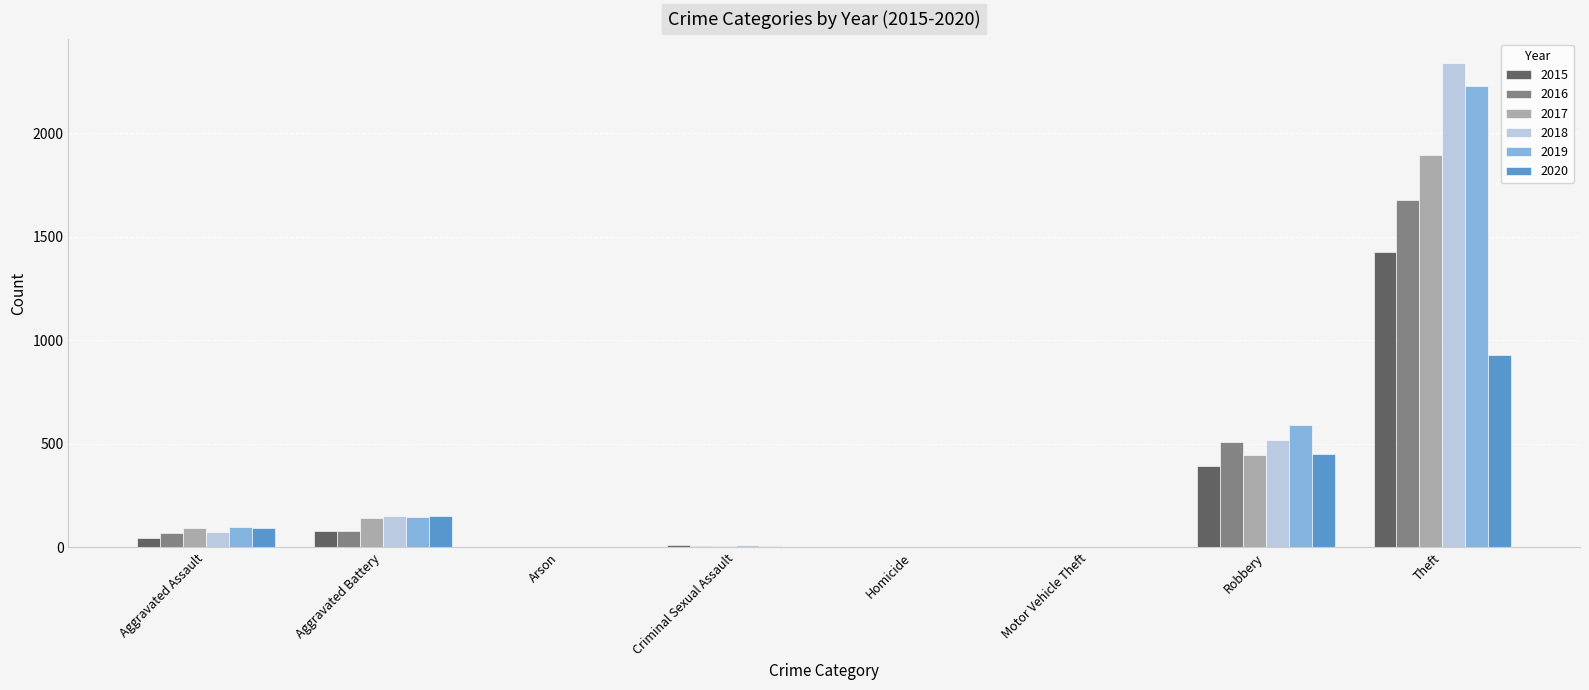

Is it true that 2016 equals 82 at Aggravated Battery?

True